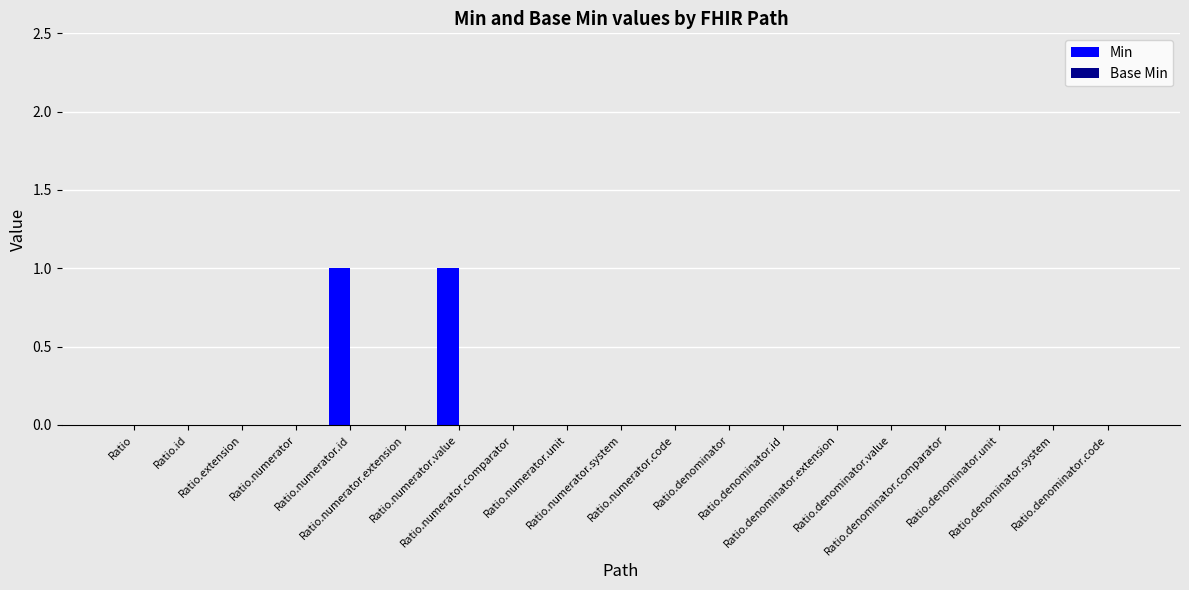

How many data points does each series have?

19